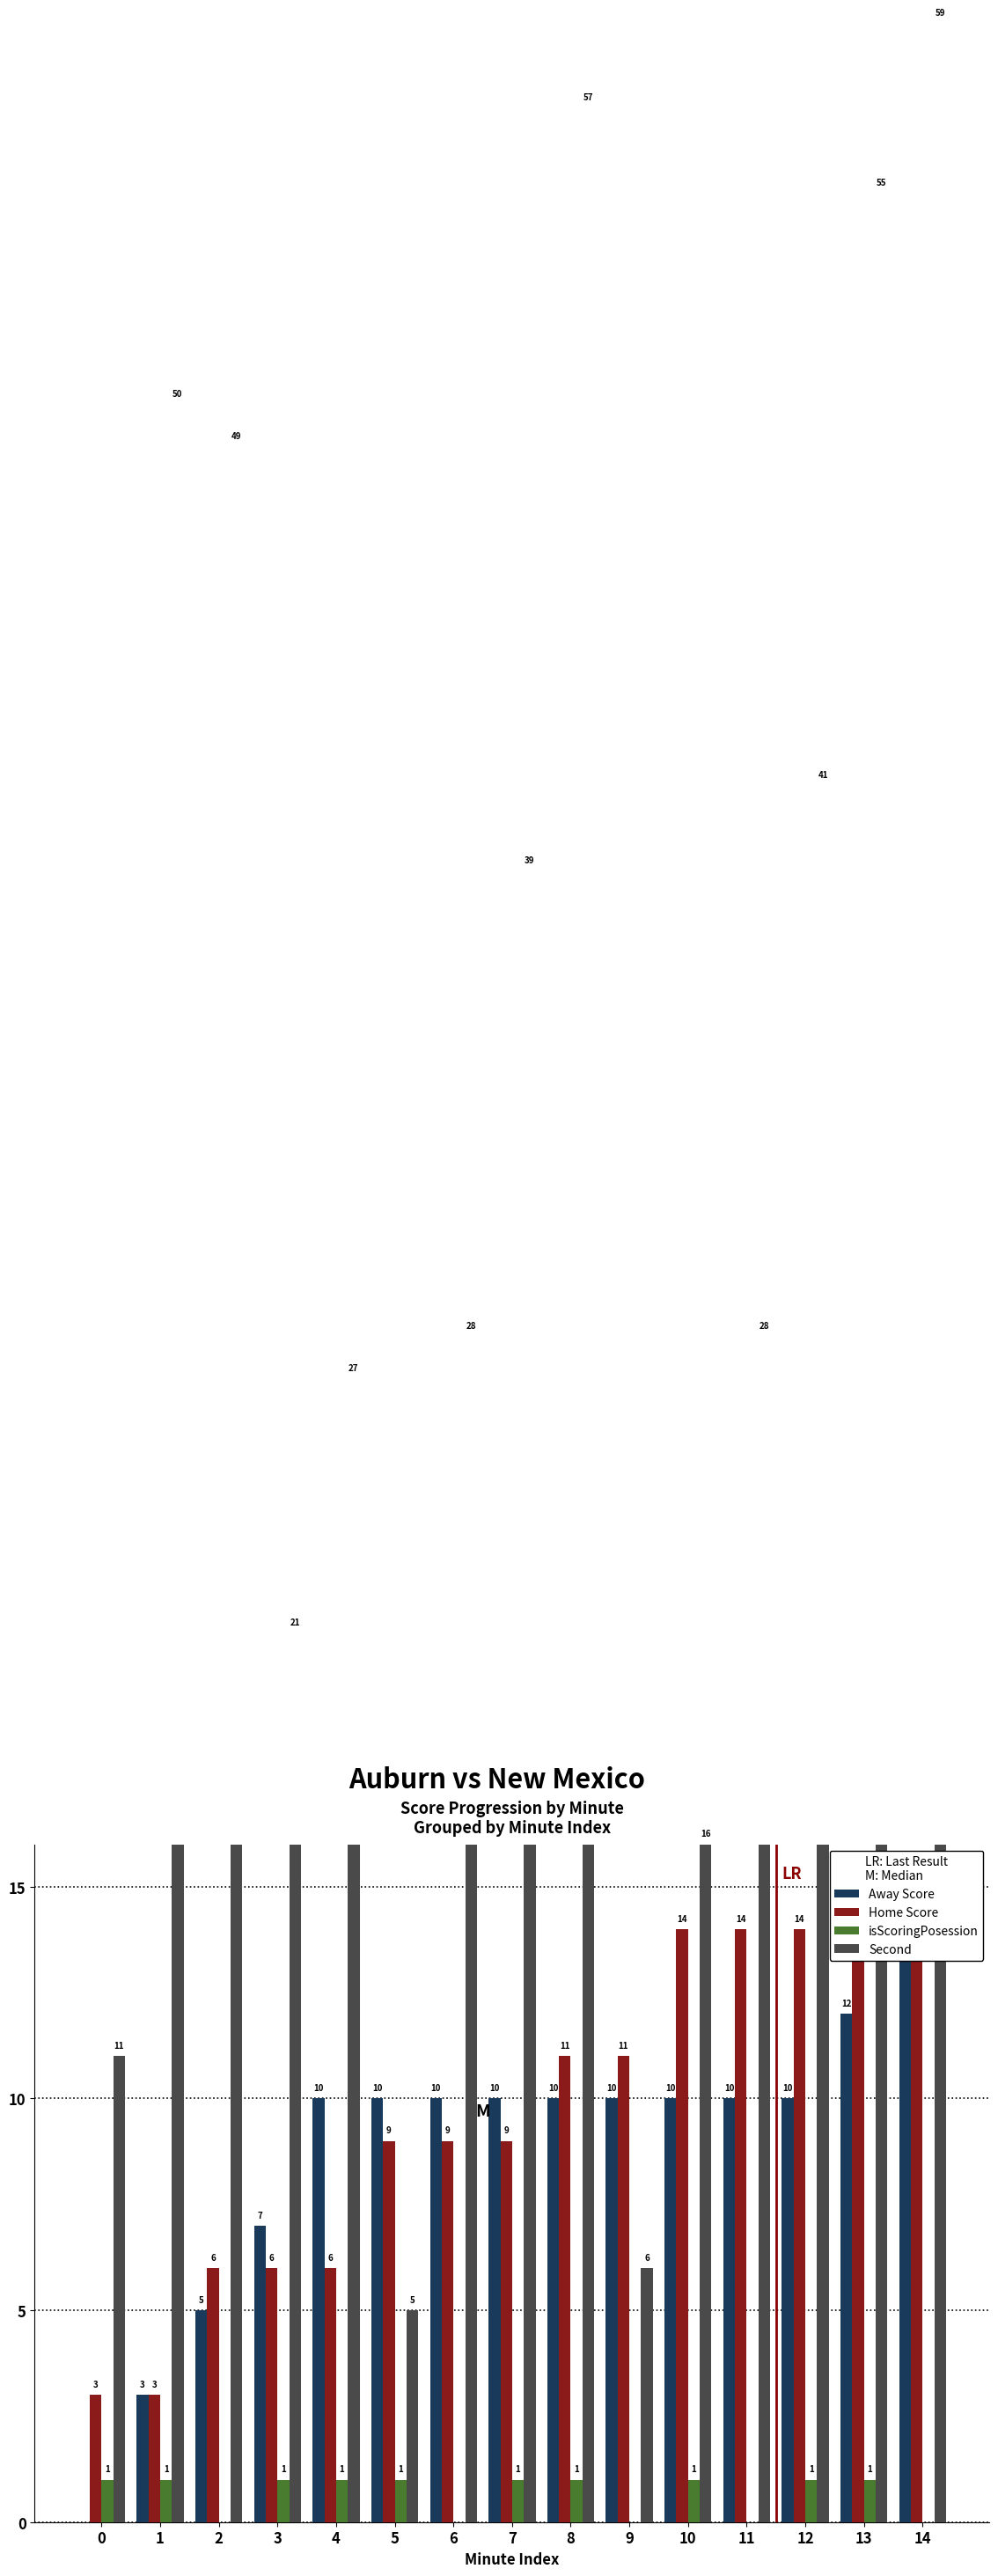

How many positive values does the Away Score series have?

14